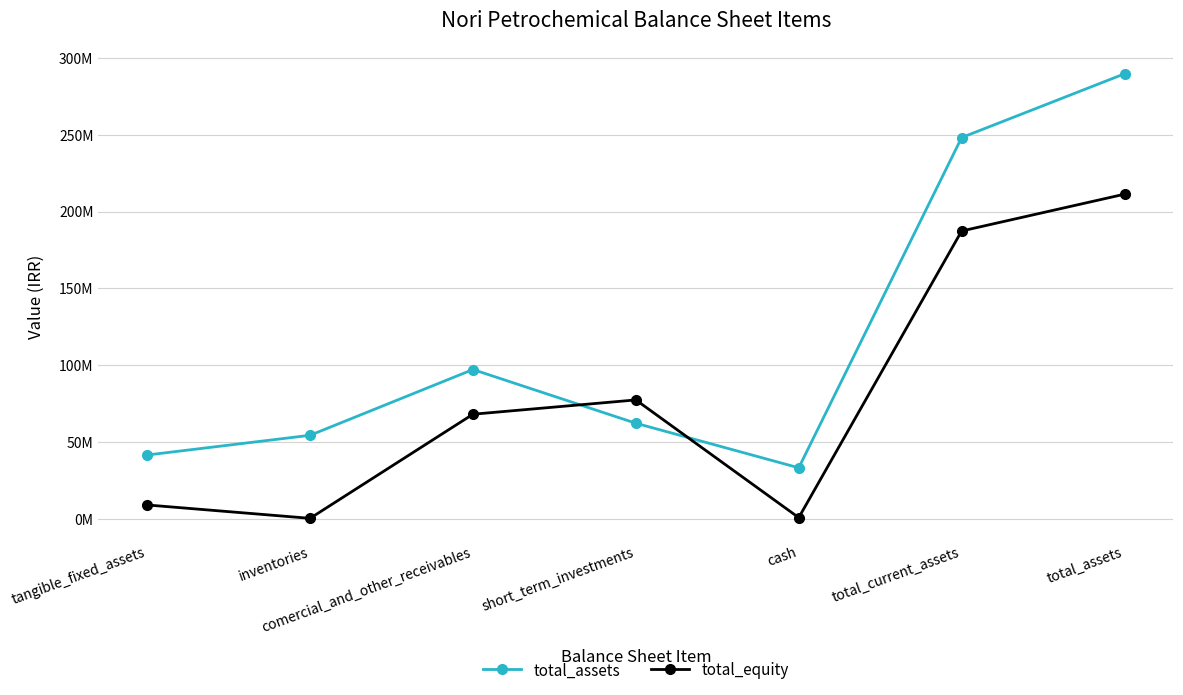

At which category is the sum across all series the highest?

total_assets